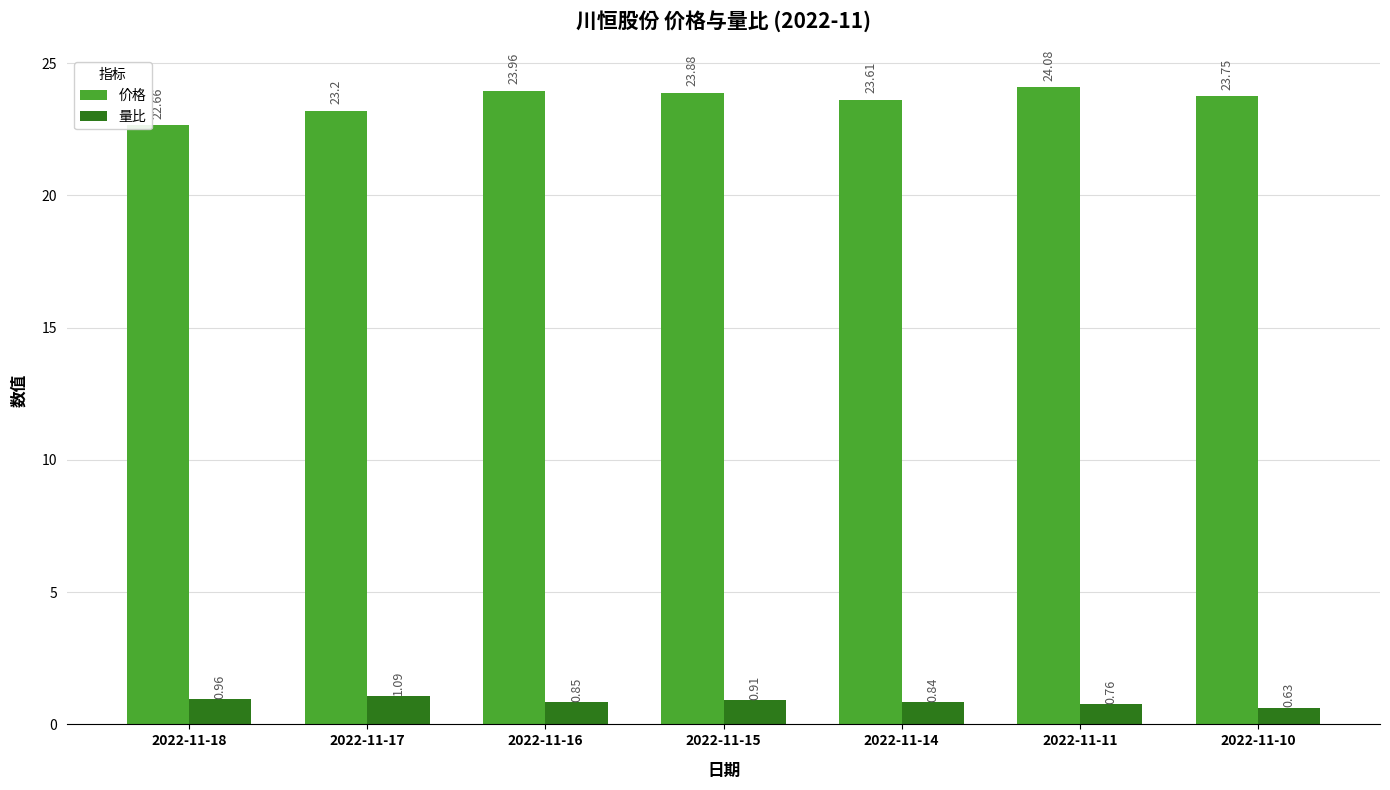

What is the maximum value shown in the chart?

24.1